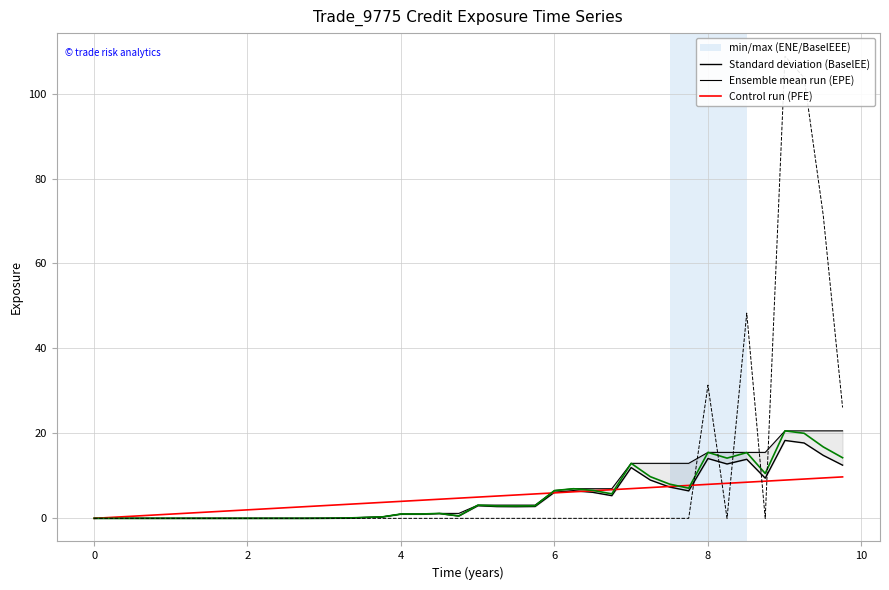

What is the difference between the second highest and second lowest values in the EPE series?

9.3